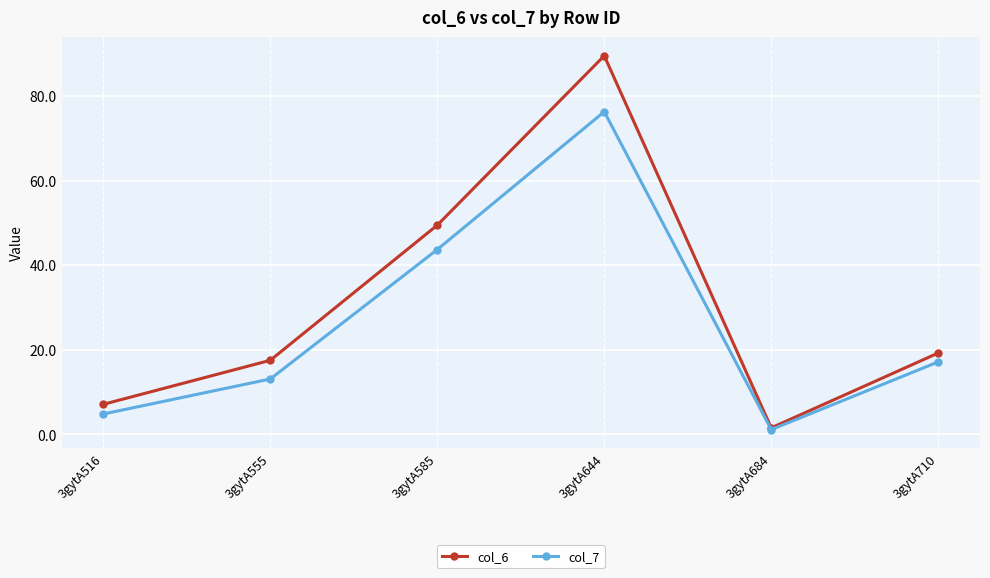

What is the difference between the second highest and second lowest values in the col_6 series?

42.3